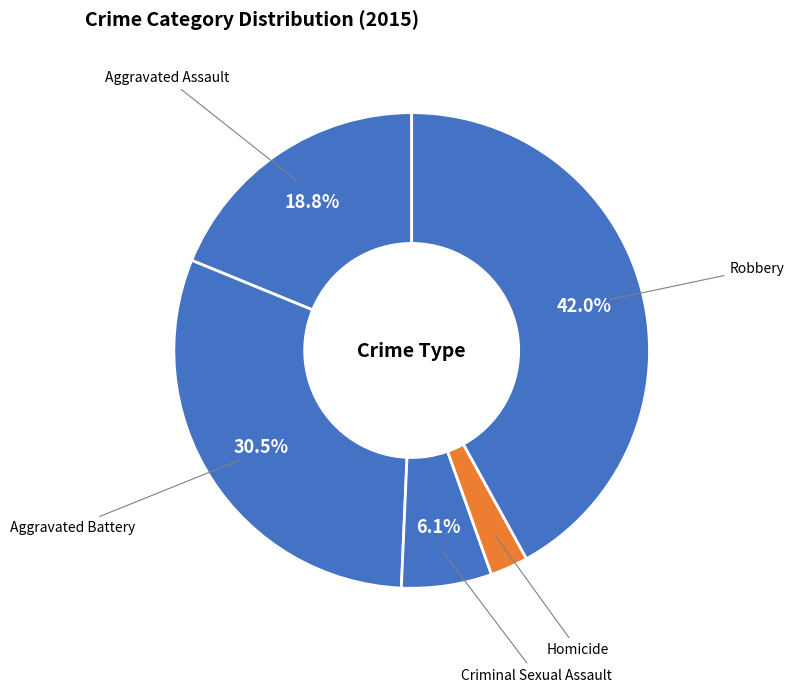

To the nearest percent, what is the difference between the Aggravated Assault and Robbery slice percentages?

23%